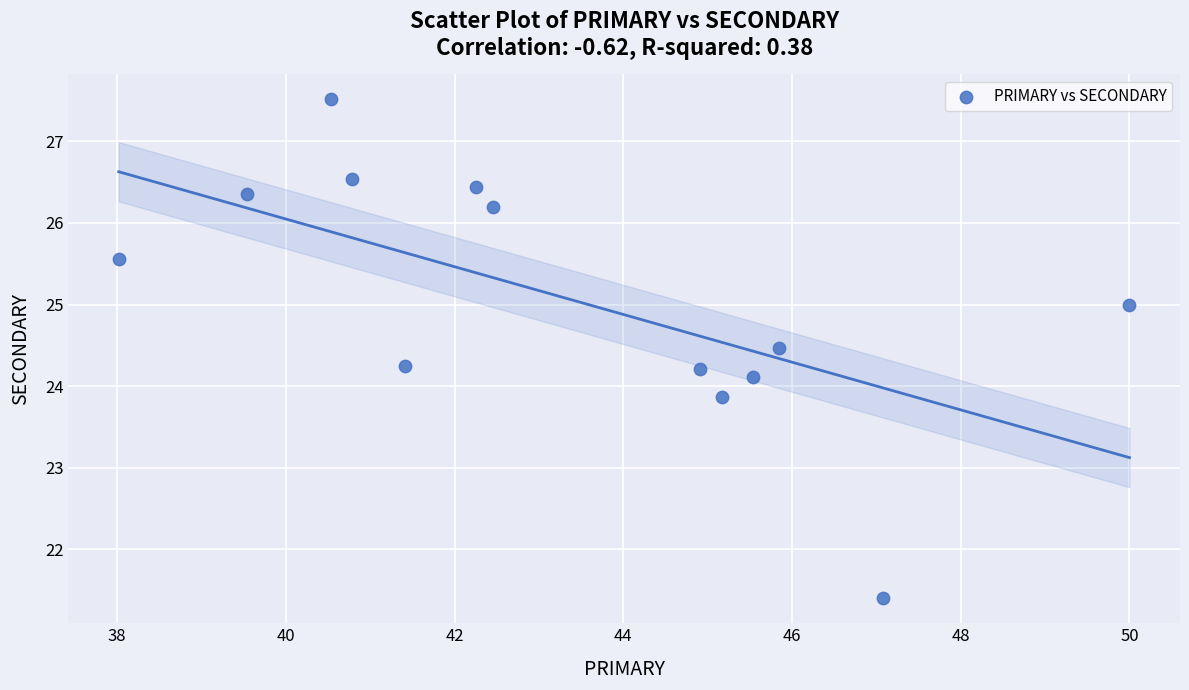

What is the range of Y values (max minus min)?

6.1